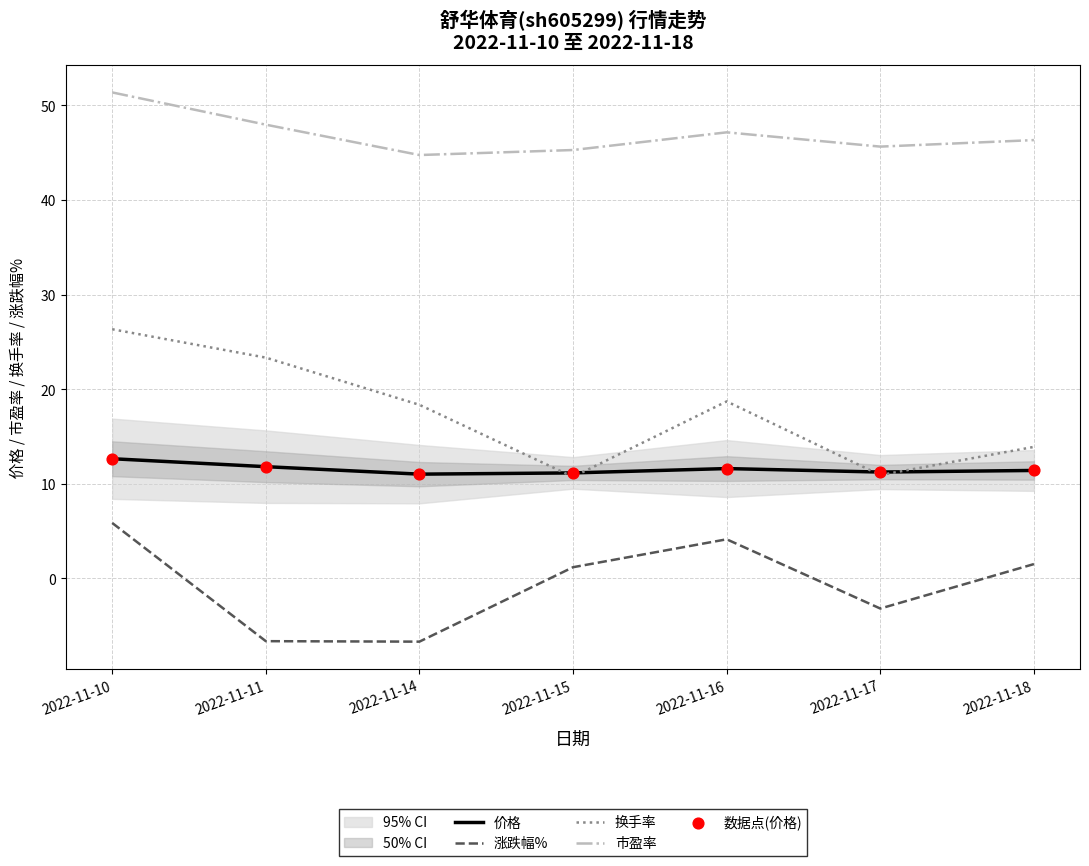

Is the value of 价格 at 2022-11-11 greater than the value of 涨跌幅% at 2022-11-10?

Yes